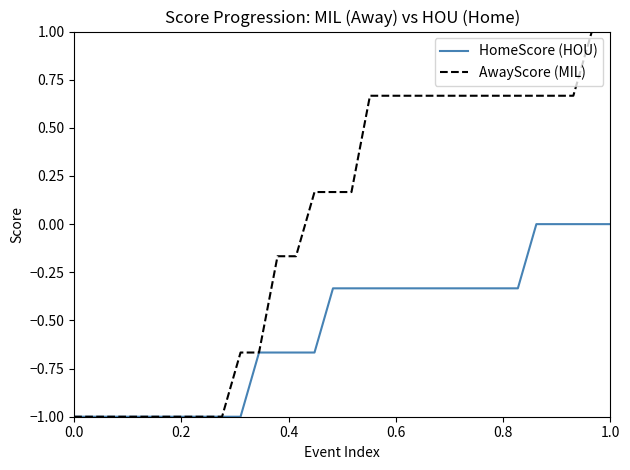

Which series has the widest spread of values?

AwayScore (MIL)